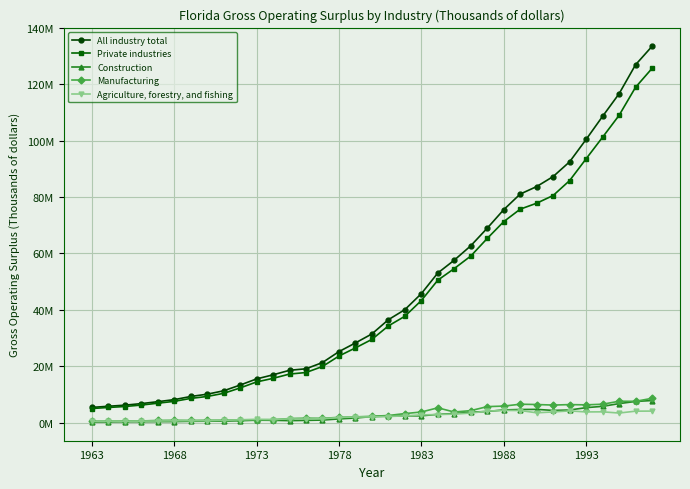

Does the chart have visible grid lines?

Yes